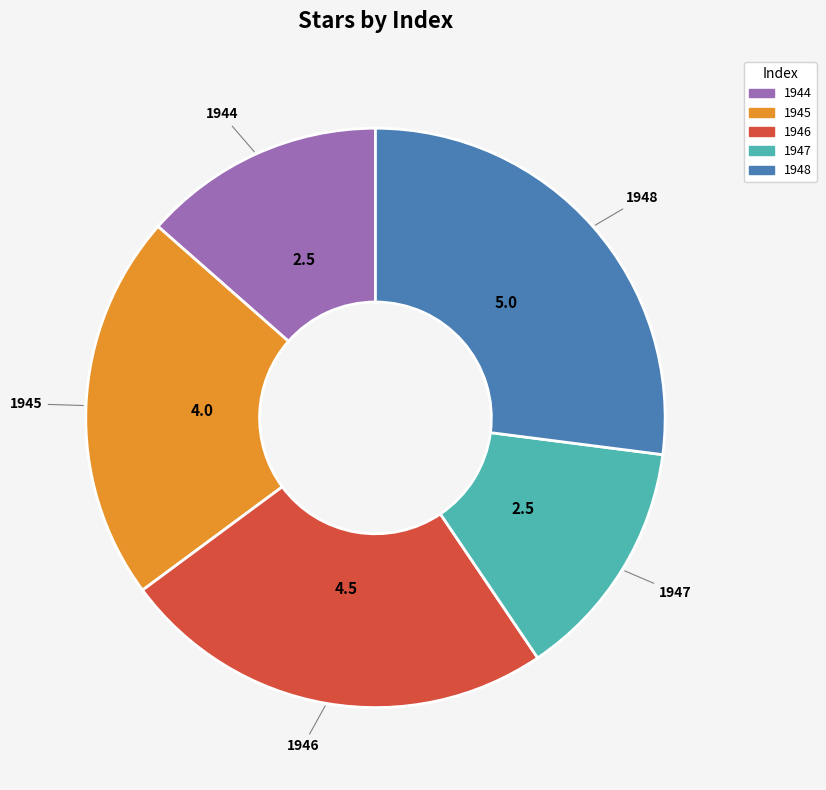

Is the sum of 1947 and 1944 greater than half?

No